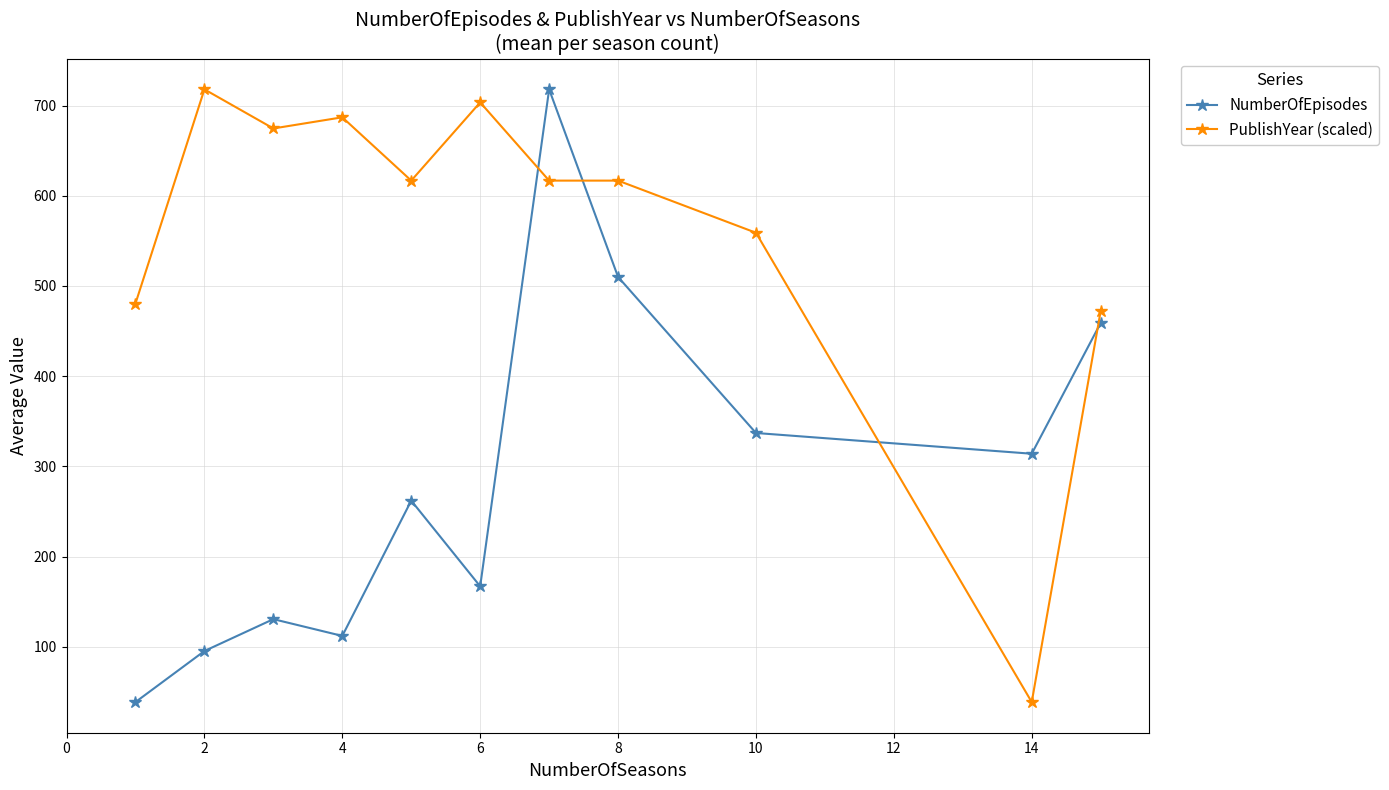

What is the minimum value shown in the chart?

38.6